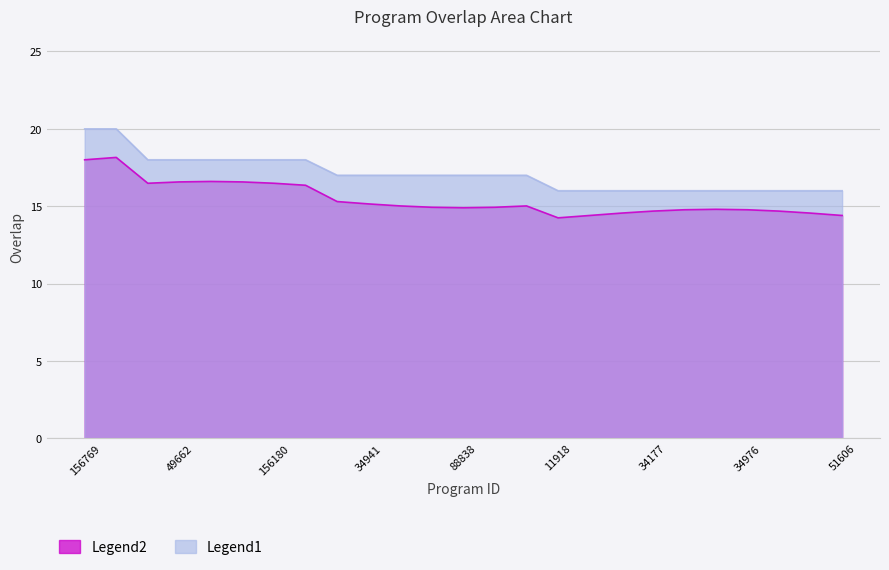

Reading left to right, transcribe all the data shown in this chart.

156769=20	257567=20	49655=18	49662=18	49665=18	134495=18	156180=18	156183=18	1090=17	34941=17	65915=17	65916=17	88838=17	120437=17	318935=17	11918=16	27880=16	34001=16	34177=16	34325=16	34788=16	34976=16	35279=16	51582=16	51606=16